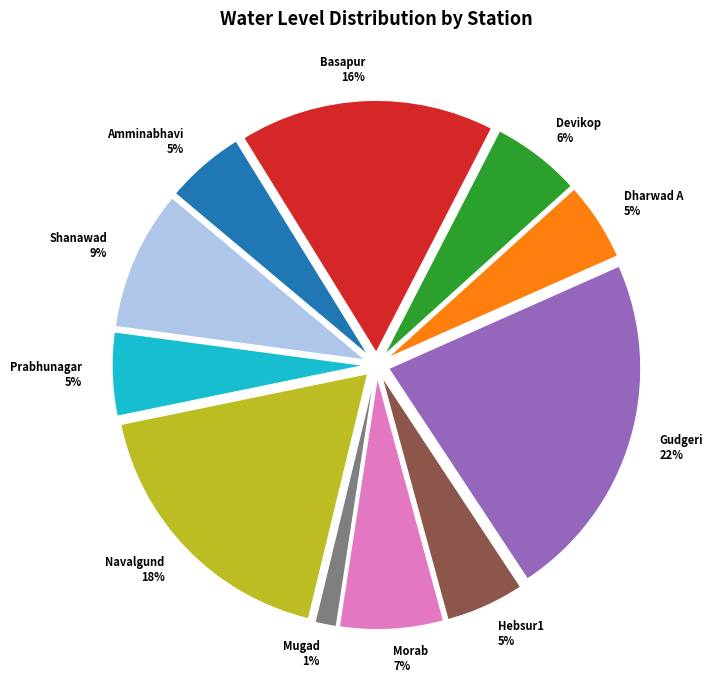

To the nearest percent, what is the combined percentage of Gudgeri and Navalgund?

40%